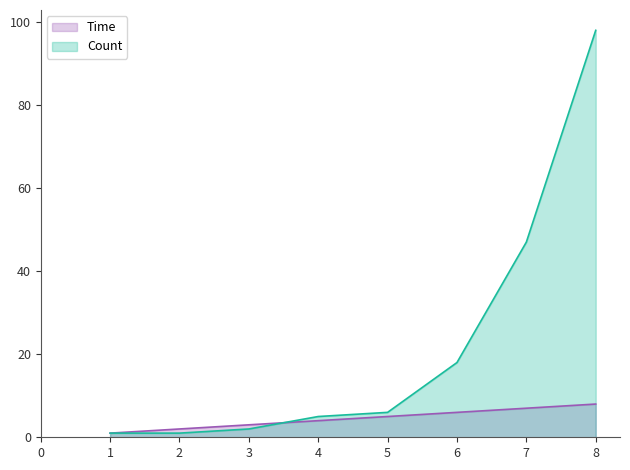

What is the value of the Count point at the 8th from the left?

98